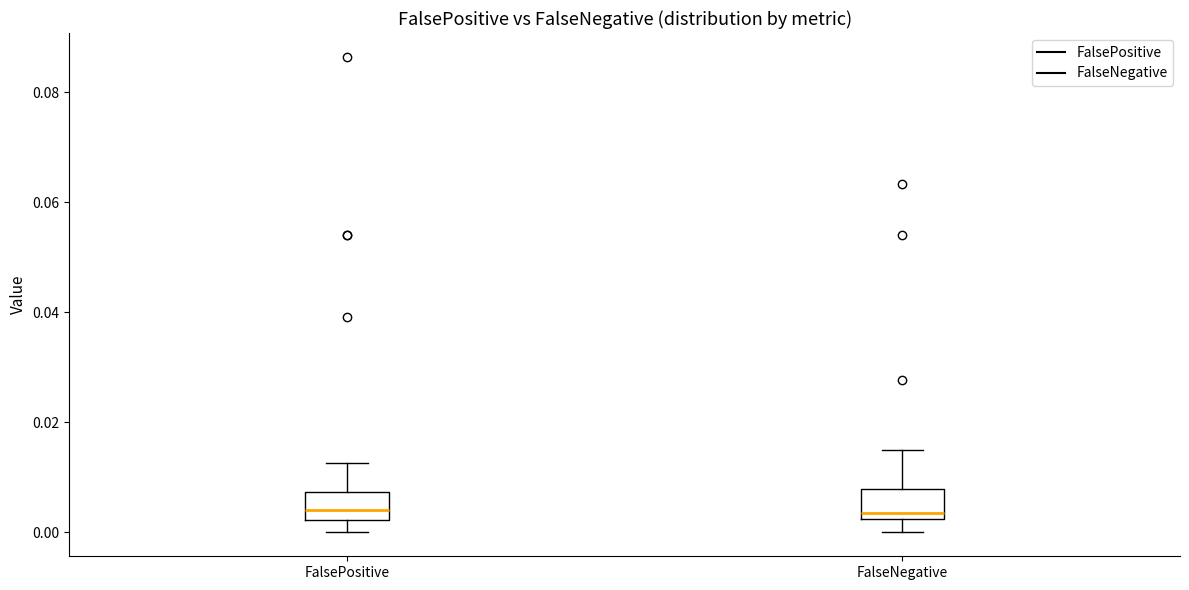

Reading left to right, transcribe this box plot: for each box, give where its median line is, the range the box spans, and where its two whiskers end, as read against the y-axis. The values are not printed on the chart, so give them approximately, as read against the axis.

FalsePositive: median 0.004, box 0.002 to 0.008, whiskers 0.000 to 0.012
FalseNegative: median 0.004, box 0.002 to 0.008, whiskers 0.000 to 0.016